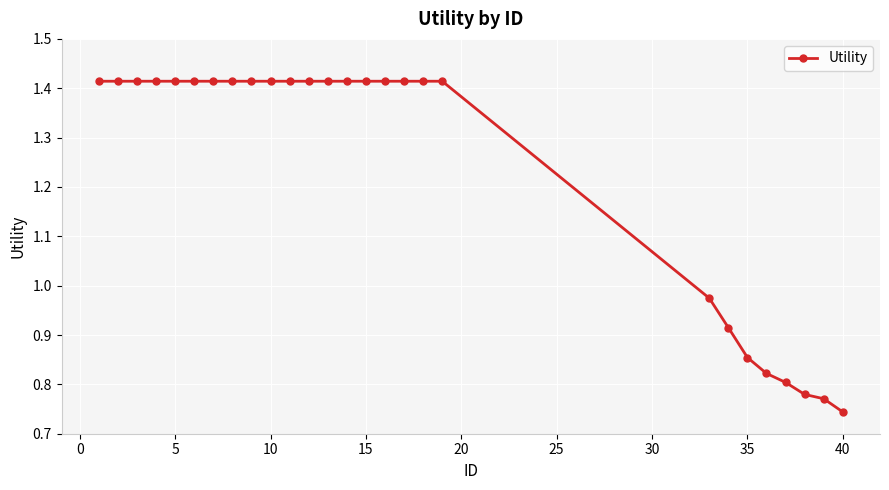

What is the average value?

1.2